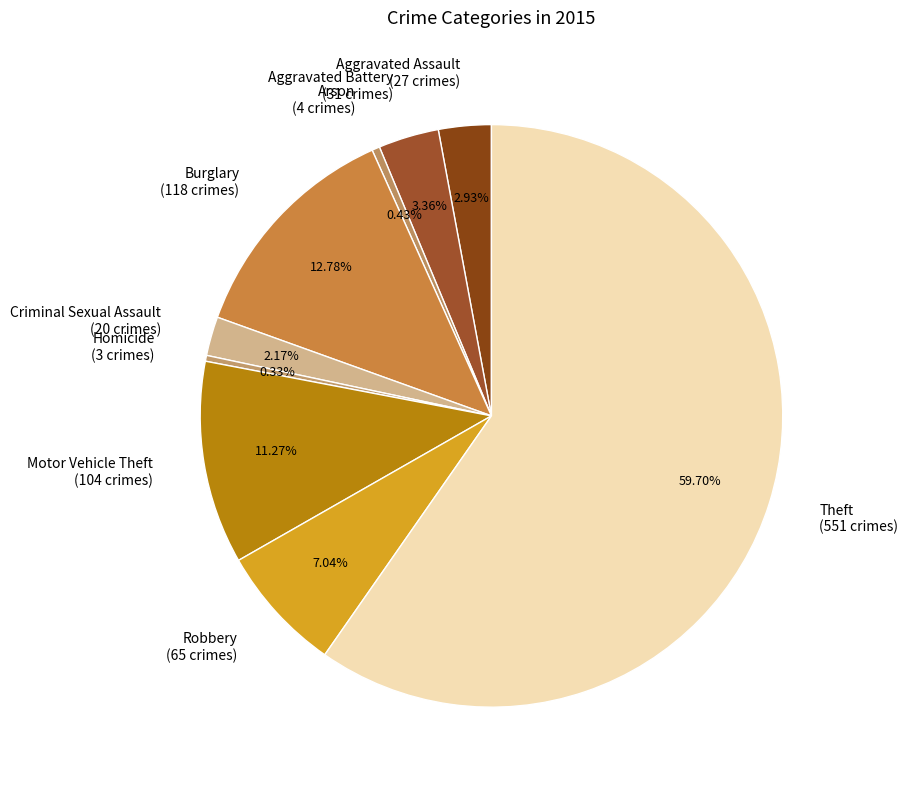

Do Theft and Criminal Sexual Assault together represent more than half of the pie?

Yes